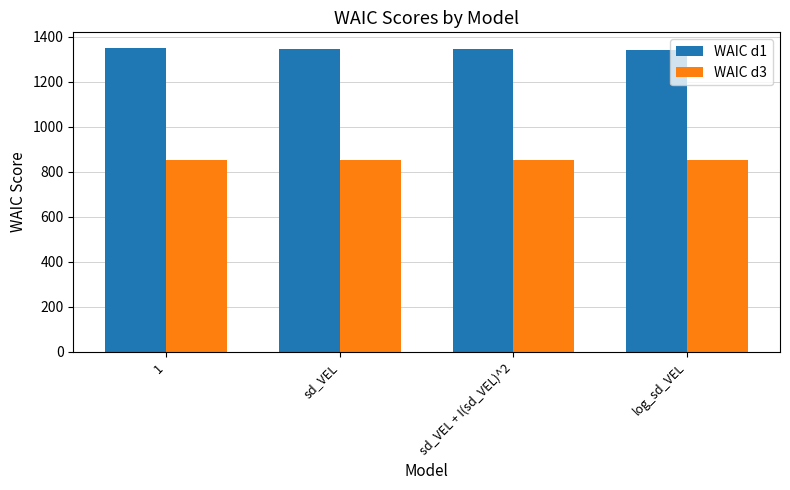

Is the value of WAIC d3 at 1 greater than the value of WAIC d1 at sd_VEL + I(sd_VEL)^2?

No